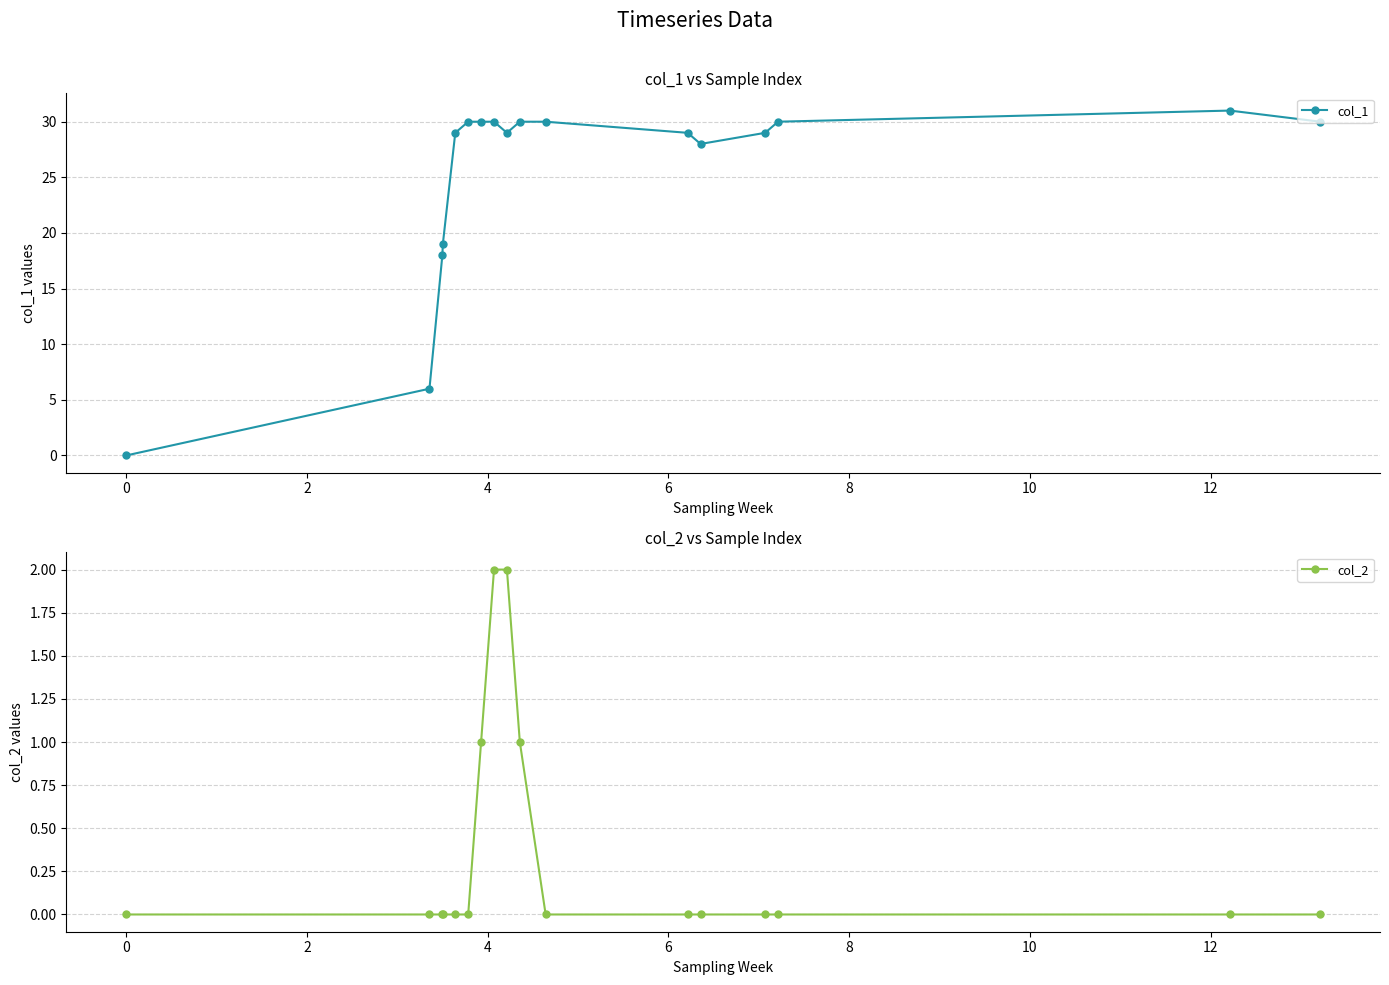

What are all the series names shown in the legend?

col_1, col_2